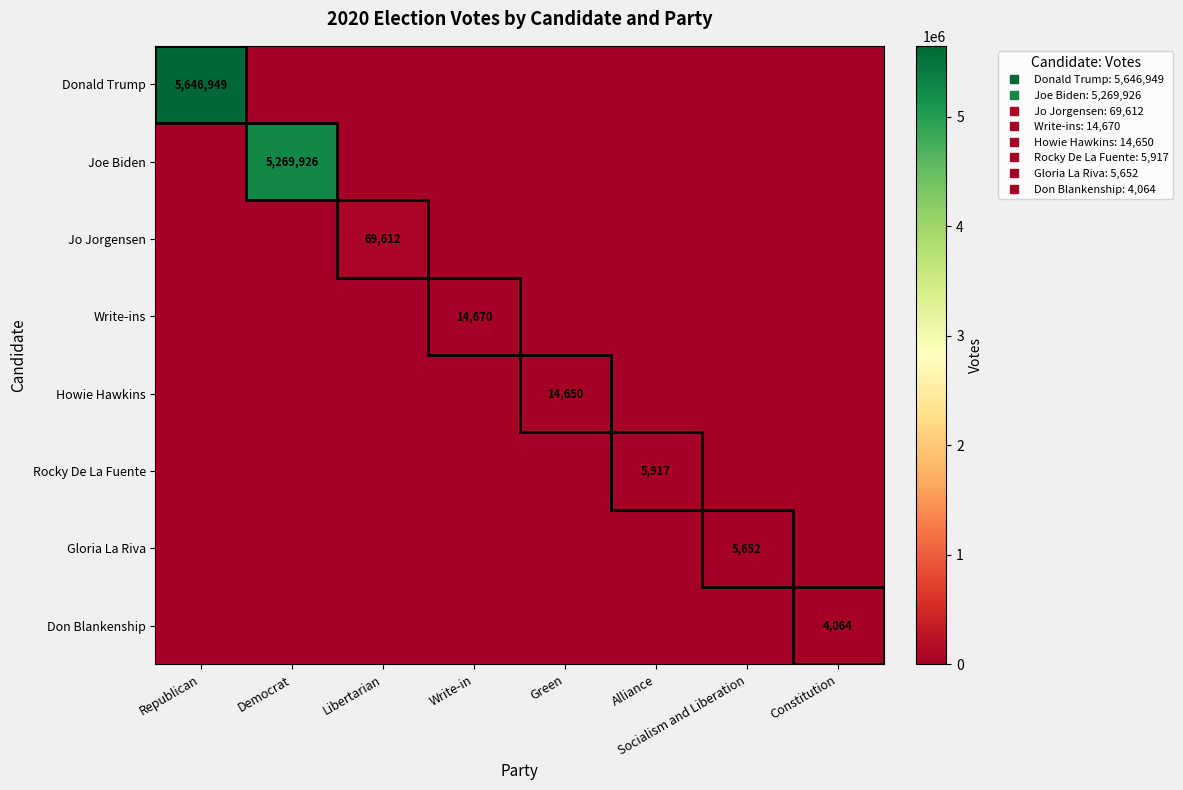

What is the average value of the Donald Trump series?

705869